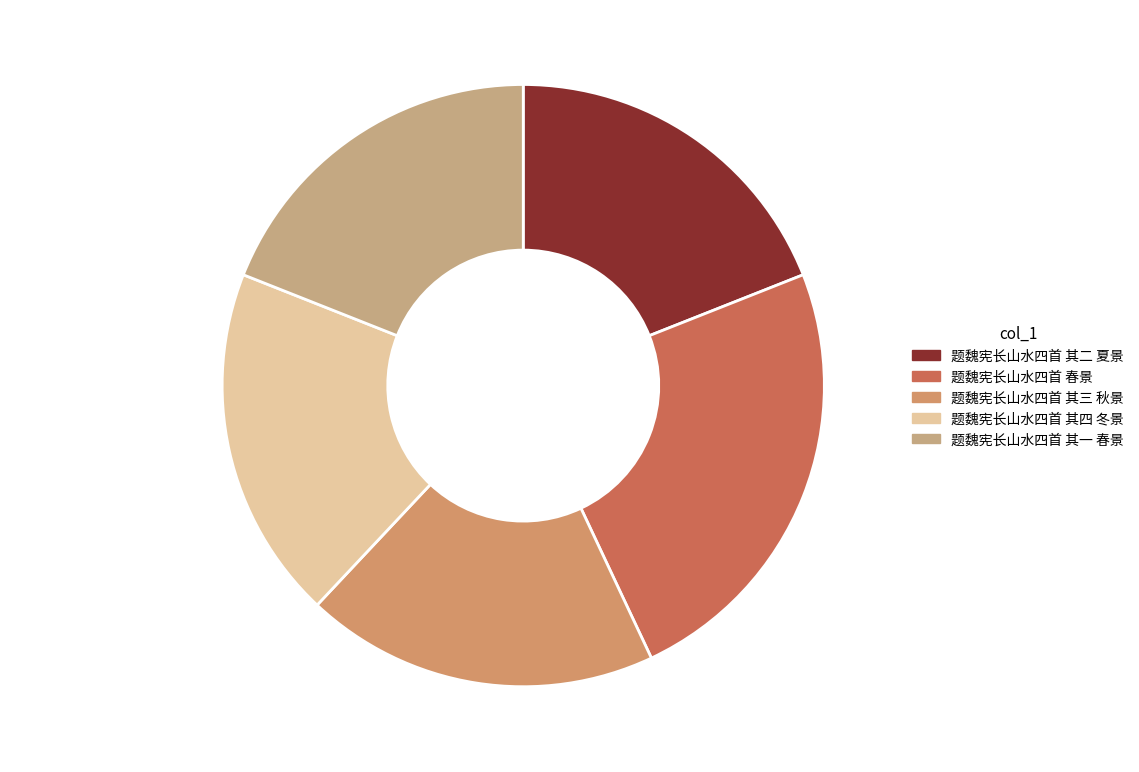

Is there a majority slice in this chart?

No